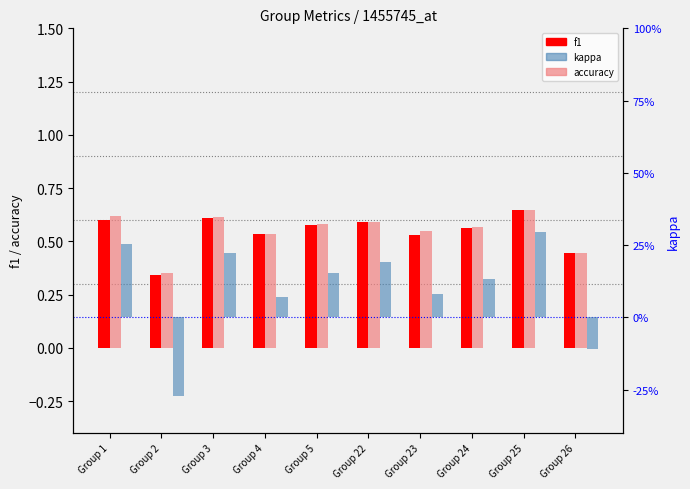

True or false: f1 has a value of 0.6 at Group 25.

True